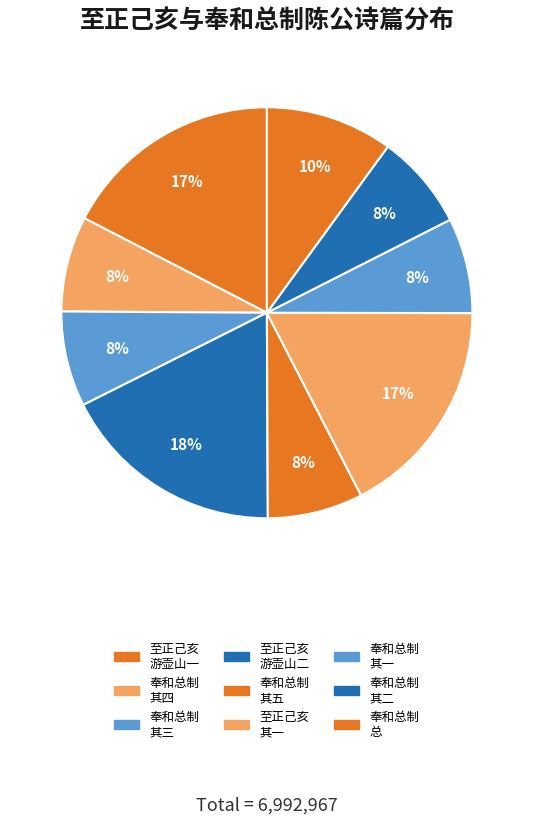

How many slices are in this pie chart?

9